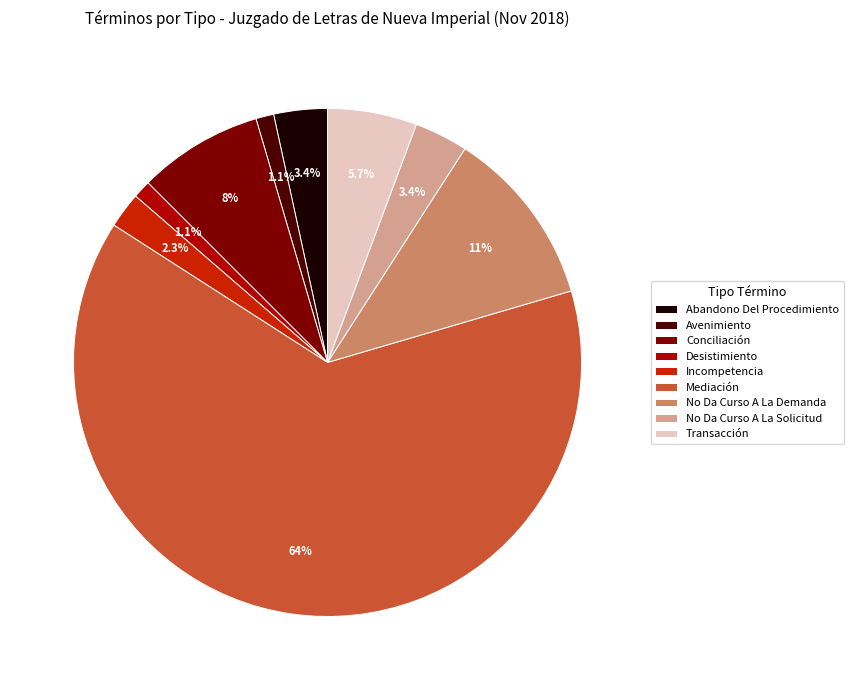

Which has a higher value, Conciliación or No Da Curso A La Demanda?

No Da Curso A La Demanda